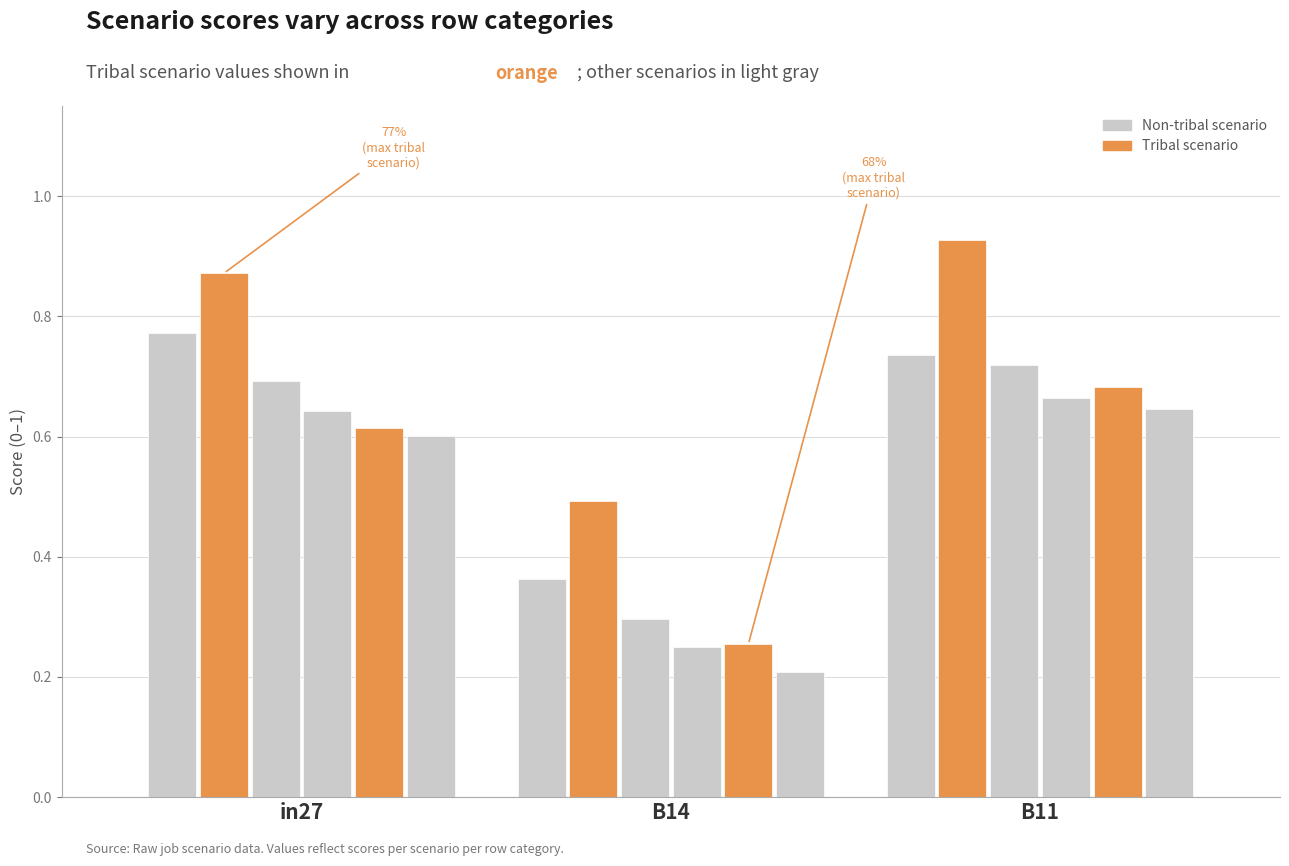

Reading left to right, what are all the values shown in this chart?

job550_scenario0_1095: 0.8	0.4	0.7
job553_scenario1_1098: 0.9	0.5	0.9
job556_scenario0_1103: 0.7	0.3	0.7
job559_scenario0_1112: 0.6	0.2	0.7
job560_scenario0_1114: 0.6	0.3	0.7
job561_scenario0_1117: 0.6	0.2	0.6